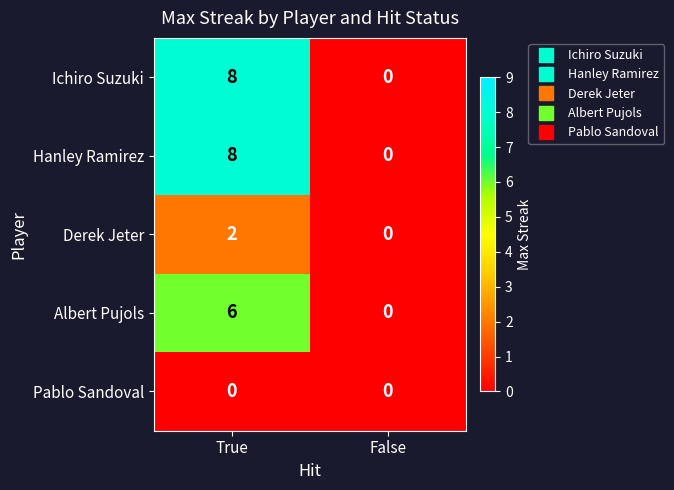

Which category has the highest value across all series?

True